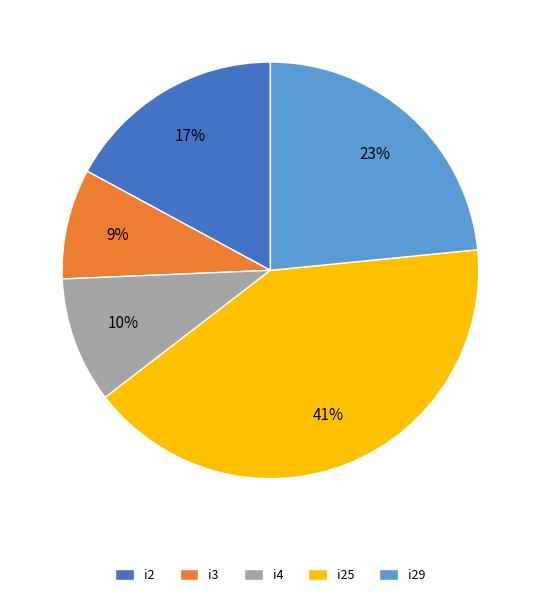

Which category has the biggest portion of the pie?

i25